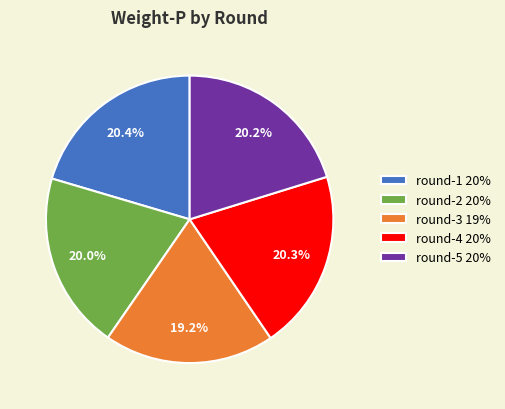

To the nearest percent, what is the difference between the largest and smallest slice percentages?

1%